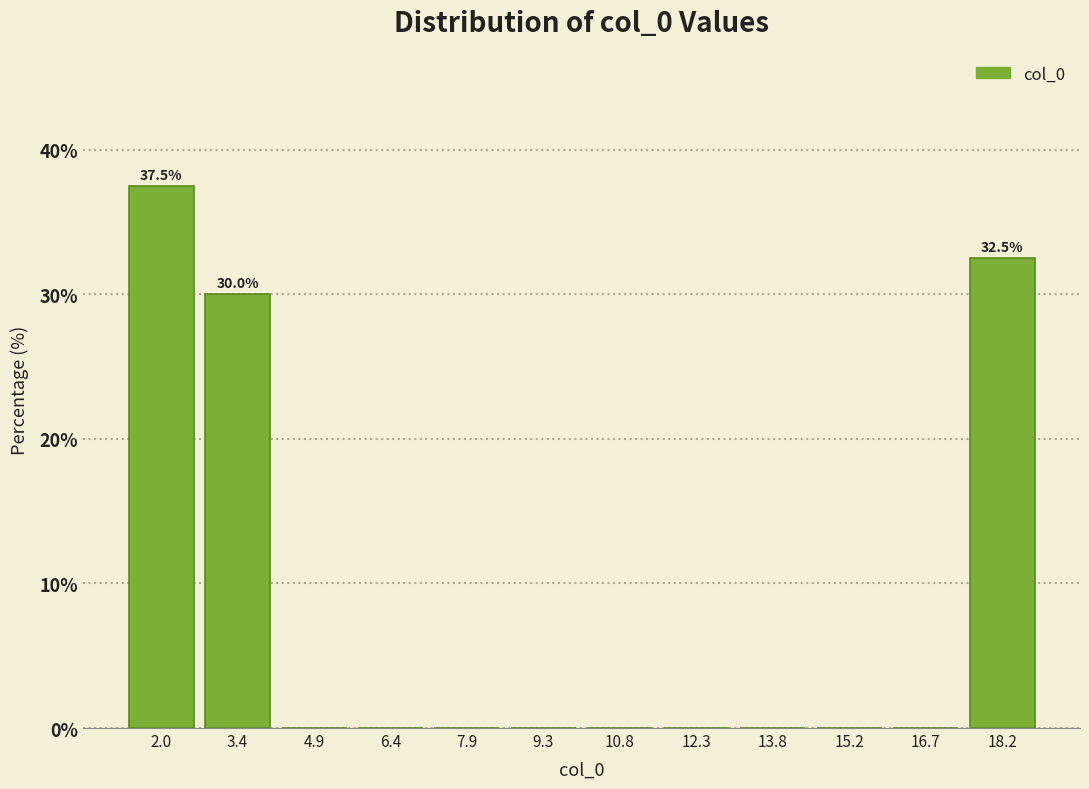

Which range on the x-axis has the tallest bar?

1.2 to 2.6